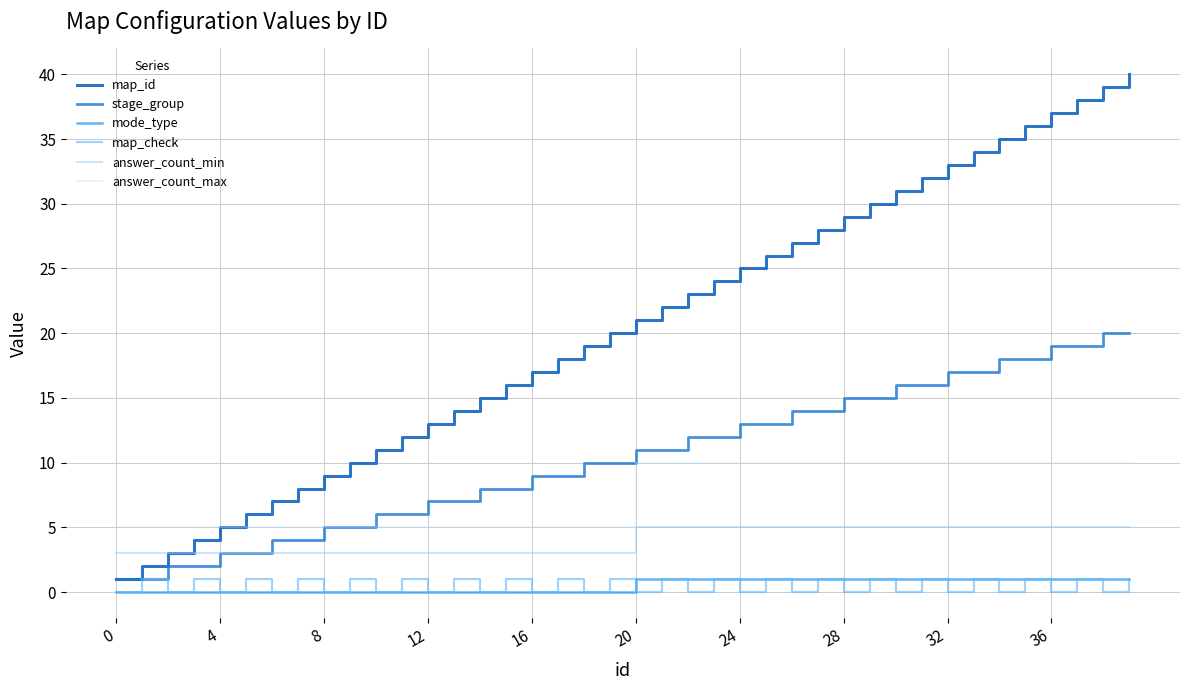

Is this an area chart (filled region under the line)?

No